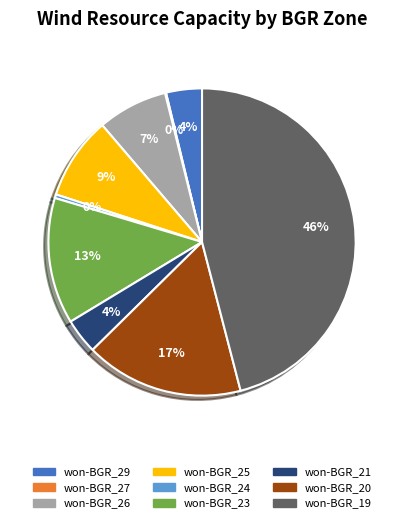

Is it true that won-BGR_23 is 24% of the pie?

False